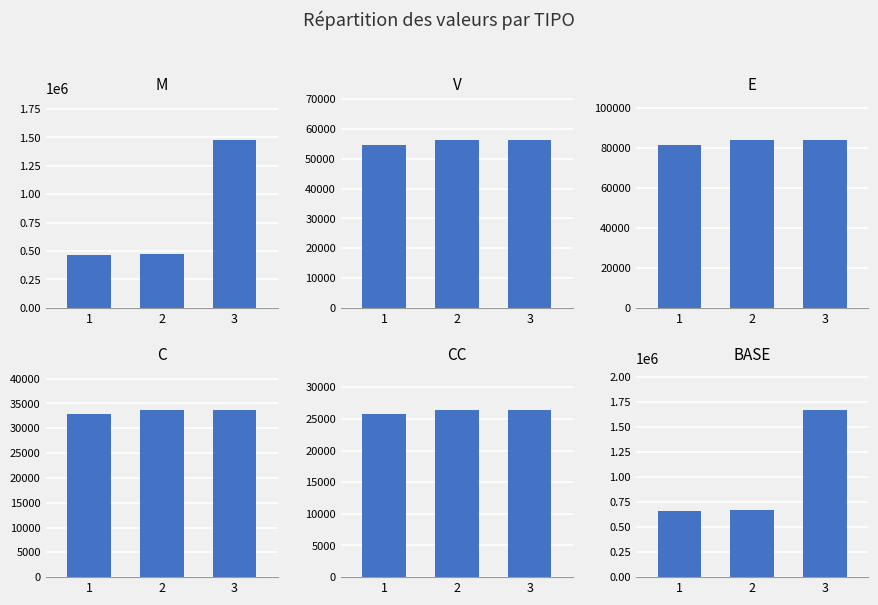

What is the value of the BASE bar at the 1st from the left?

657512.1